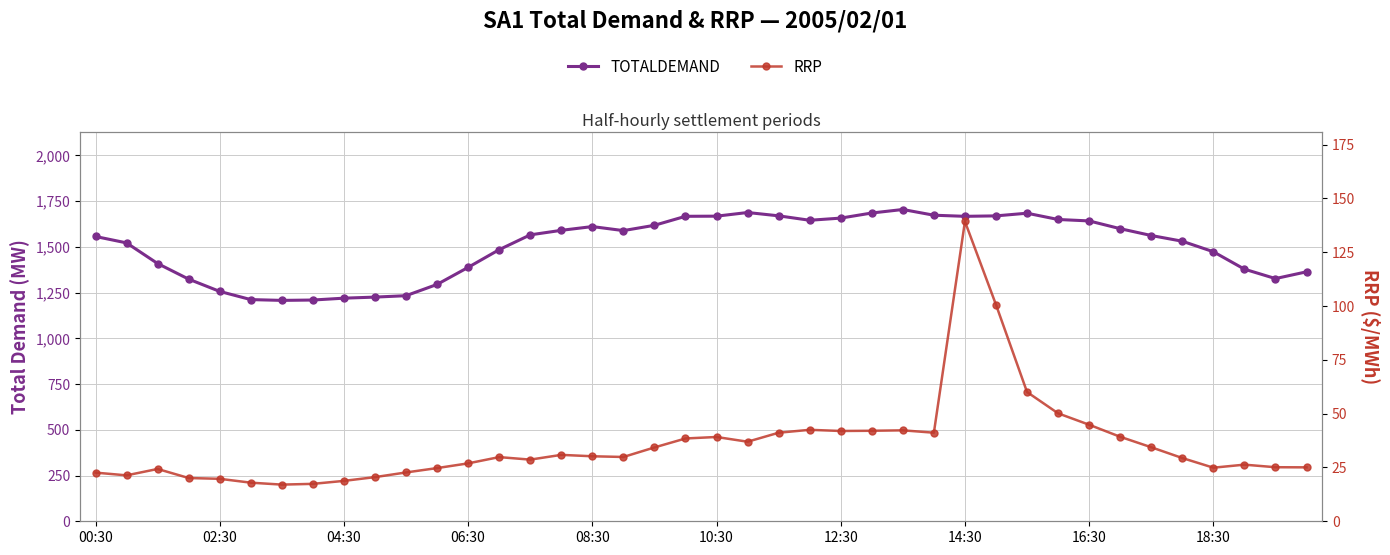

What is the minimum value for RRP?

17.0